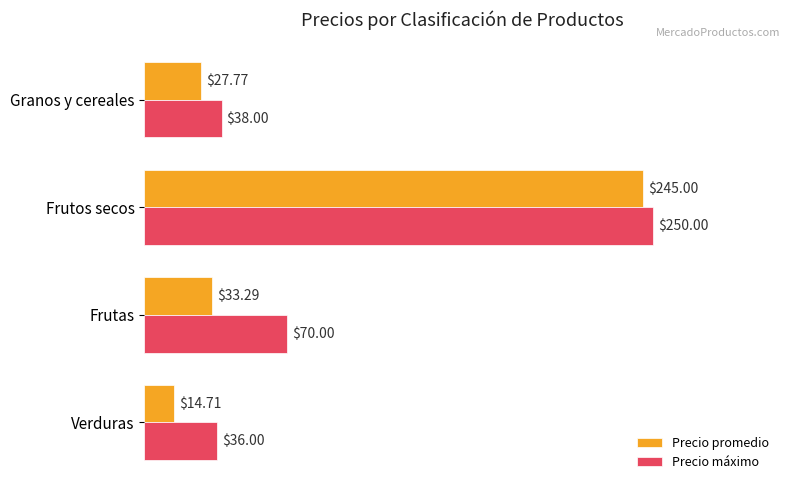

At which category is the sum across all series the highest?

Frutos secos